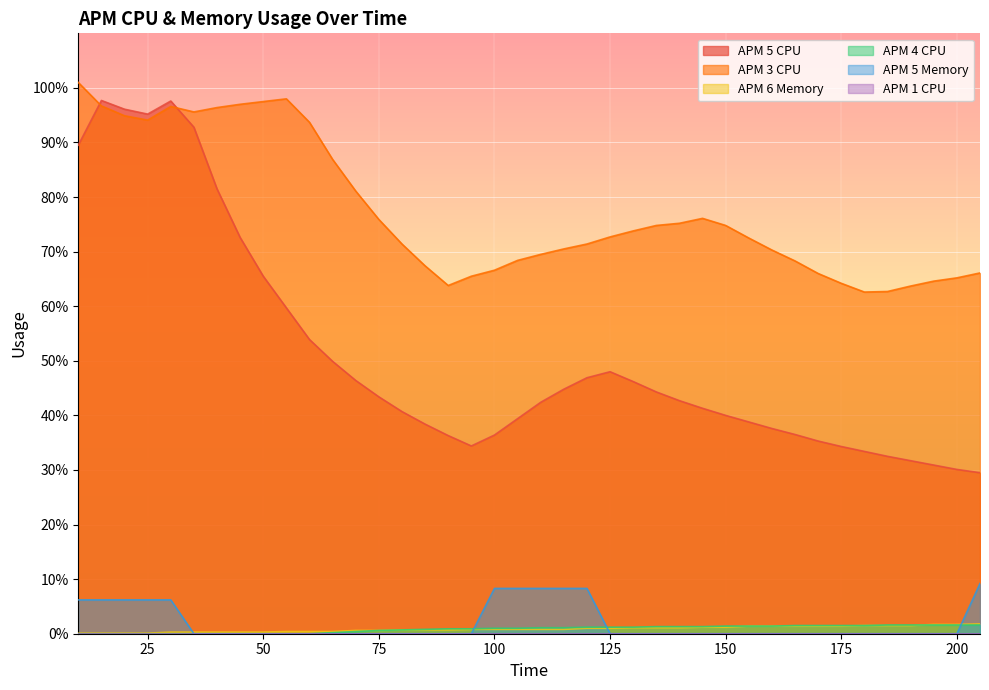

Which series has the largest range (max minus min)?

APM 5 CPU